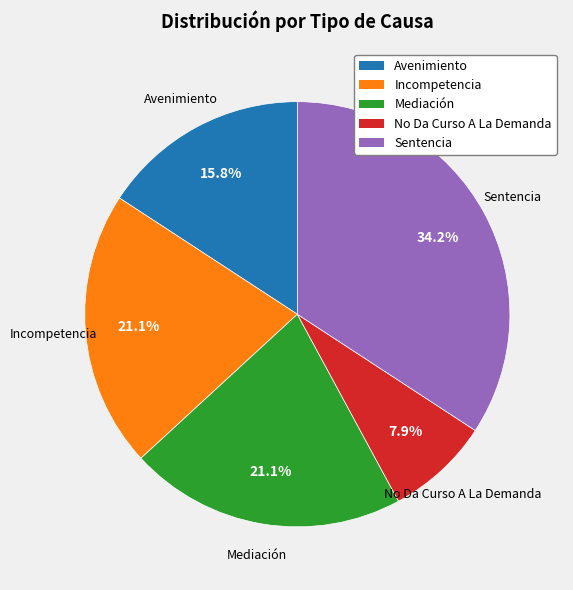

Does any single category account for the majority?

No